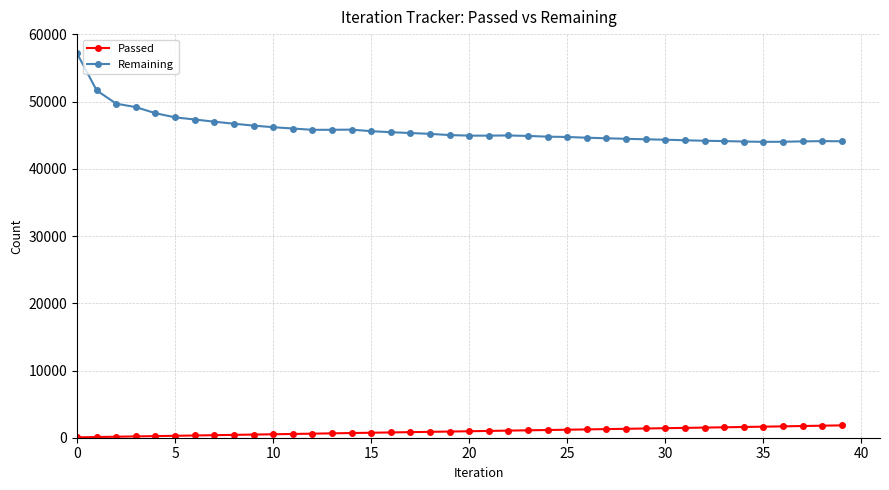

How many series are shown in this chart?

2